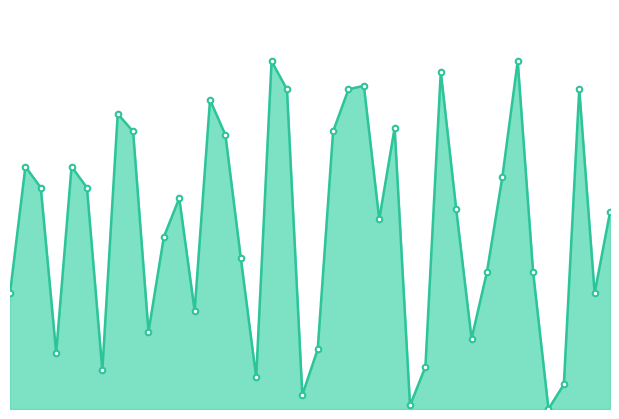

Is this an area chart (filled region under the line)?

Yes